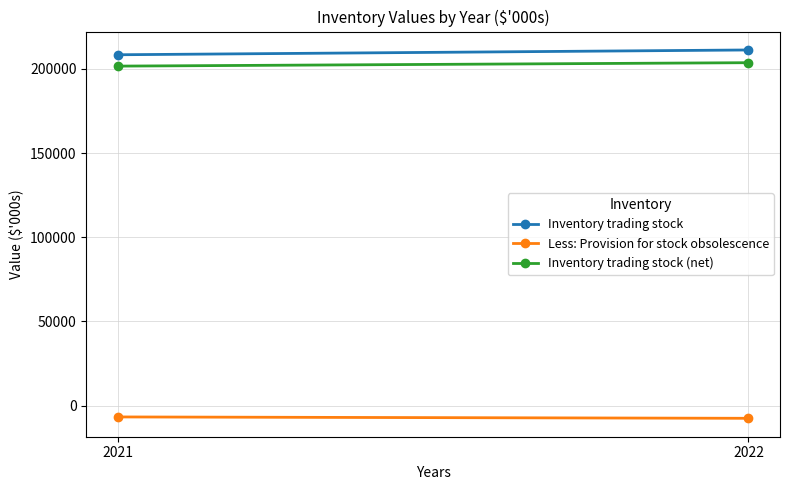

What is the difference between the highest and lowest values at 2021?

215206